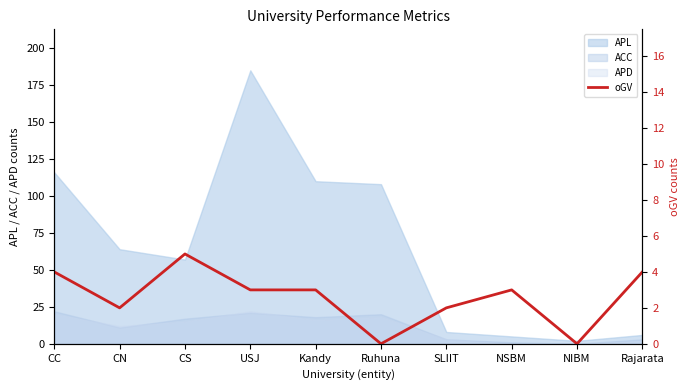

Is the value of APD at CN greater than the value of APL at NSBM?

Yes